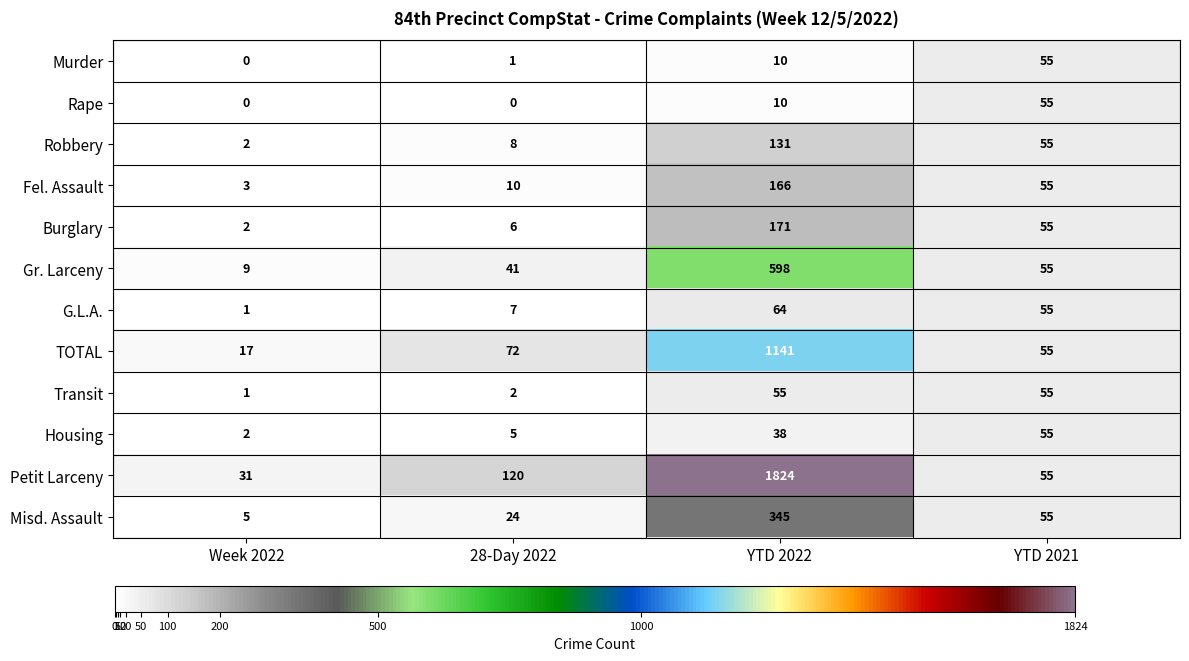

What is the difference between the maximum and second lowest values in the Transit series?

53